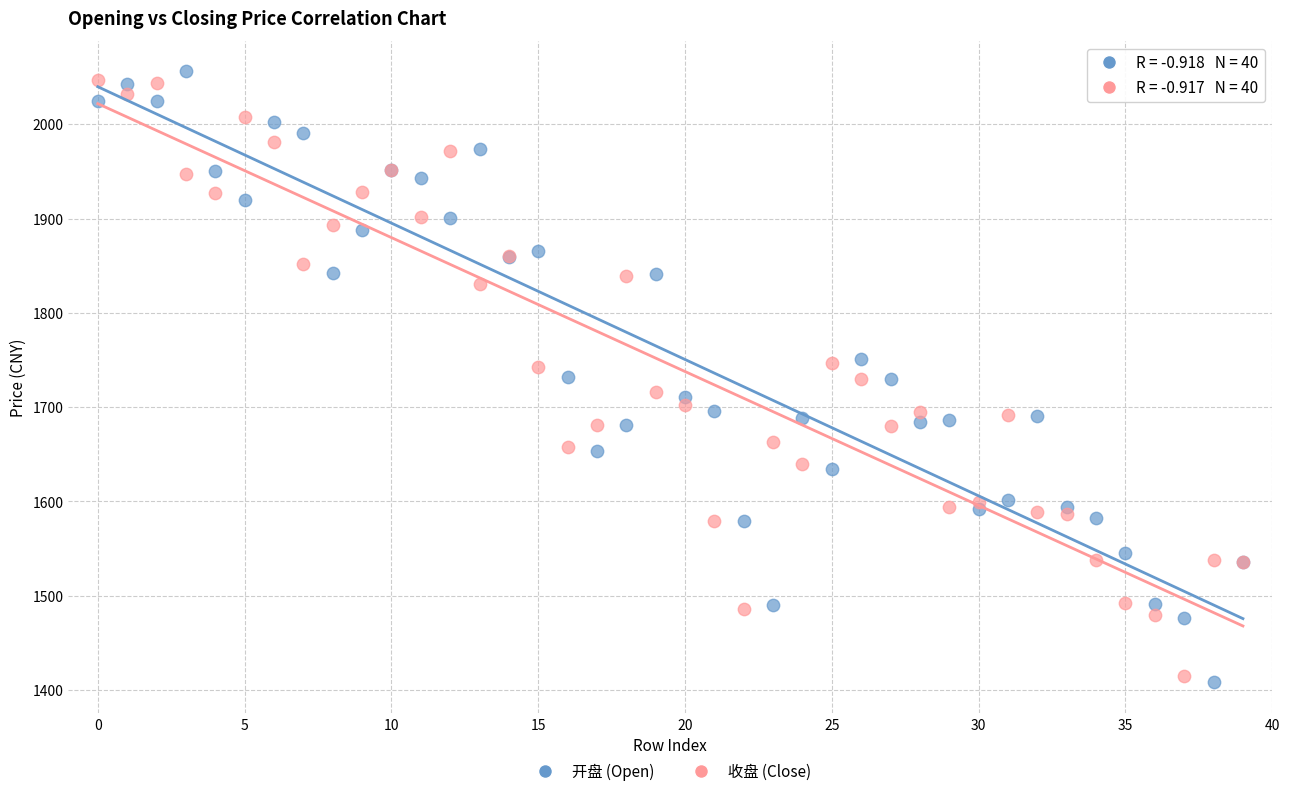

Which series reaches the maximum Y coordinate?

开盘 (Open)